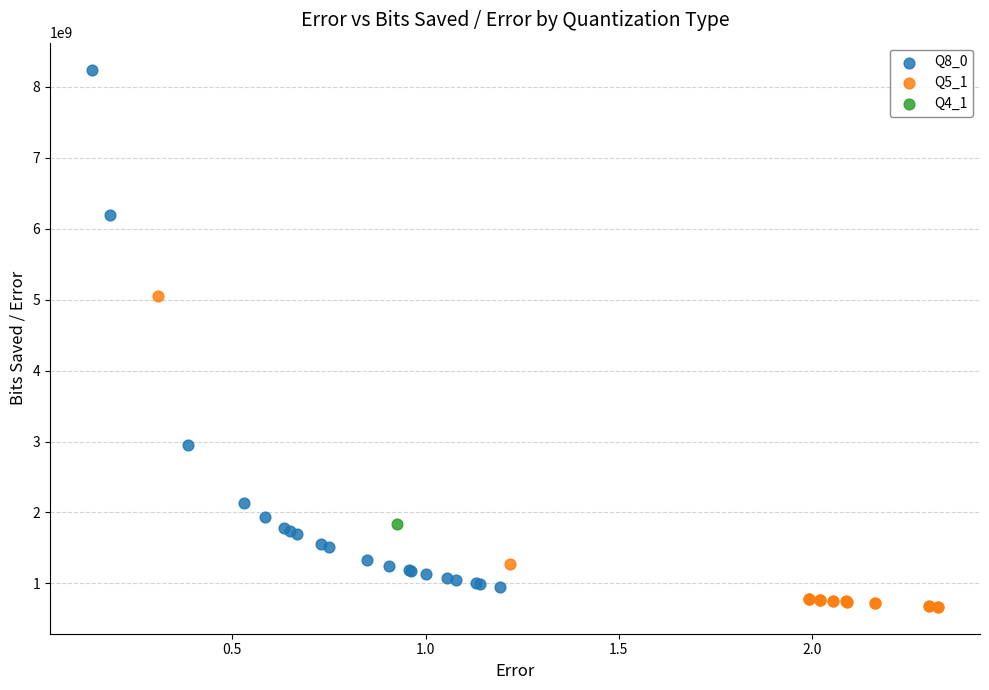

Which series reaches the minimum Y coordinate?

Q5_1